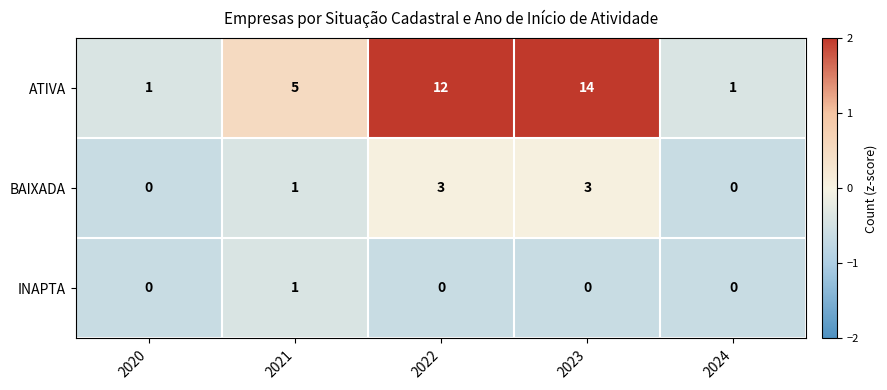

How many series are shown in this chart?

3